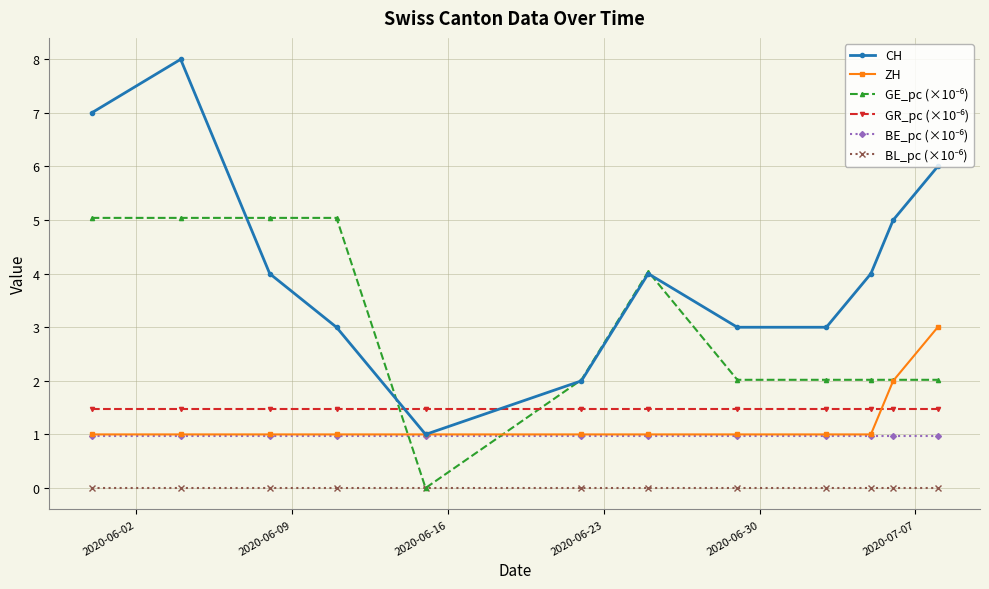

Which series has the largest total across all categories?

CH